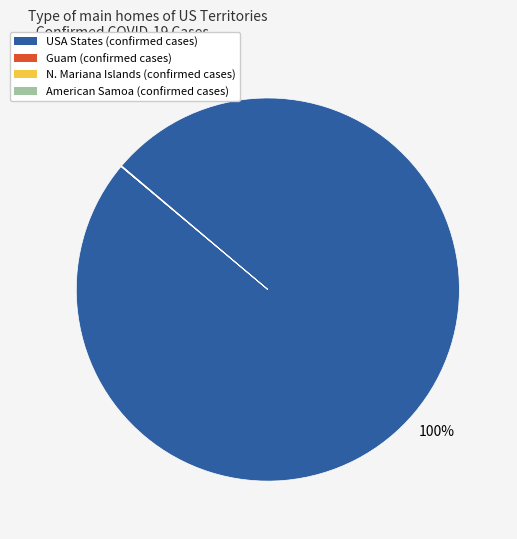

Is there any slice that represents more than half of the pie?

Yes